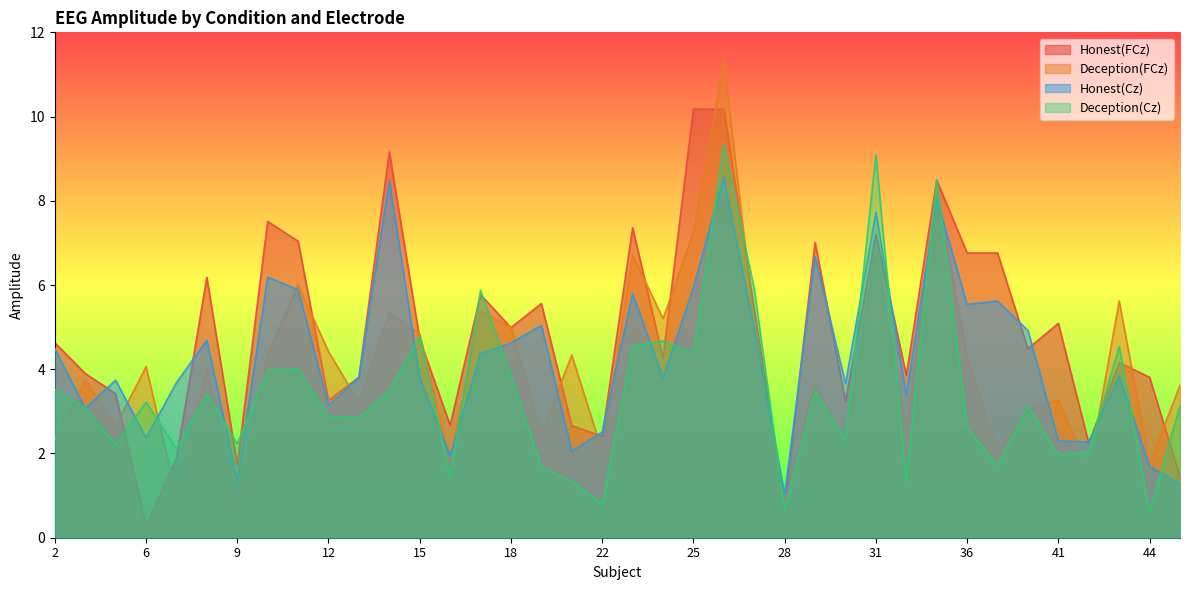

What is the sum of the Deception(Cz) values at 6 and 26?

12.5